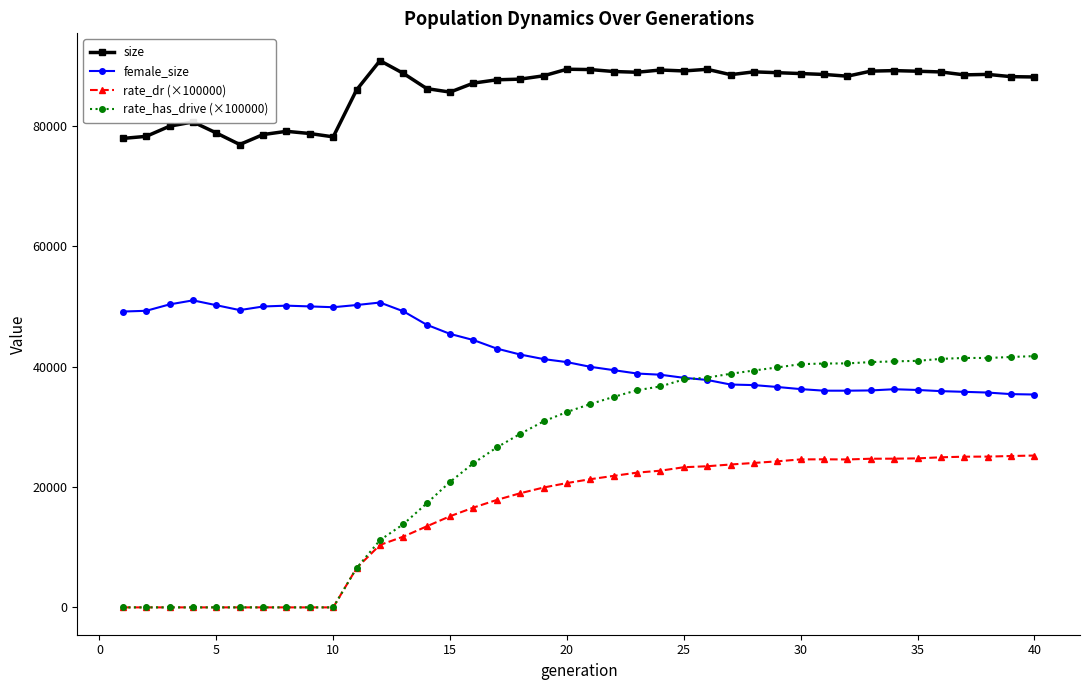

What are all the series names shown in the legend?

size, female_size, rate_dr (×100000), rate_has_drive (×100000)